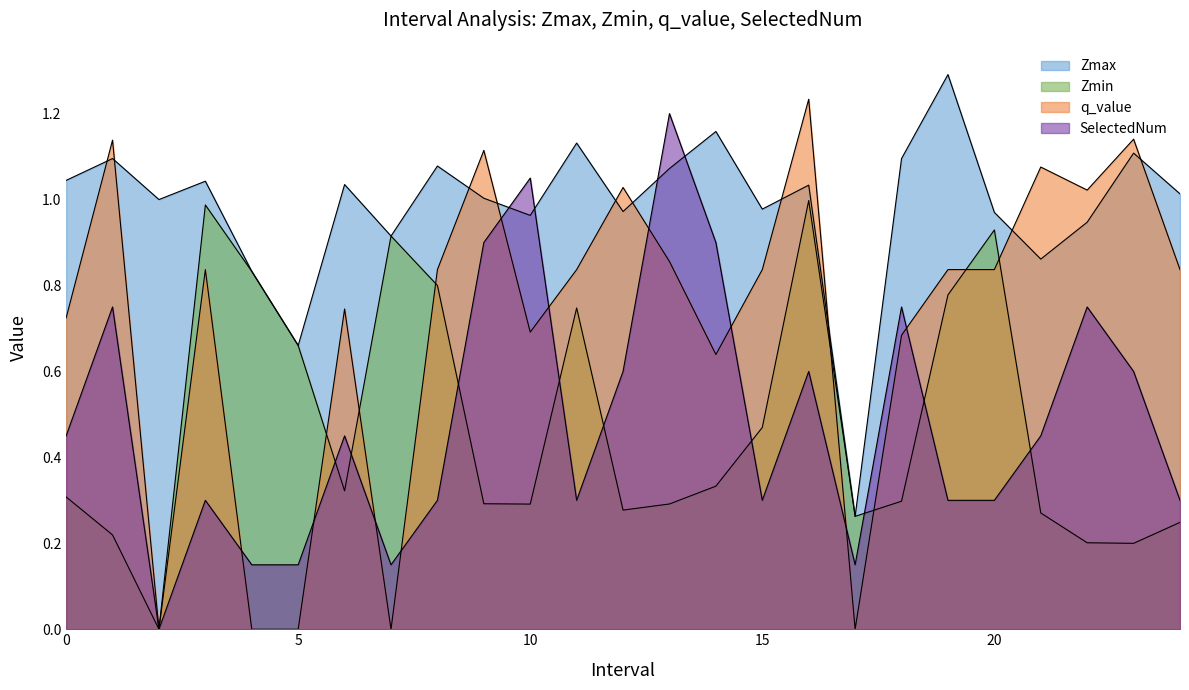

Rank the categories by Zmax value from highest to lowest.

19, 14, 11, 23, 1, 18, 8, 13, 0, 3, 6, 16, 24, 9, 2, 15, 12, 20, 10, 22, 7, 21, 4, 5, 17